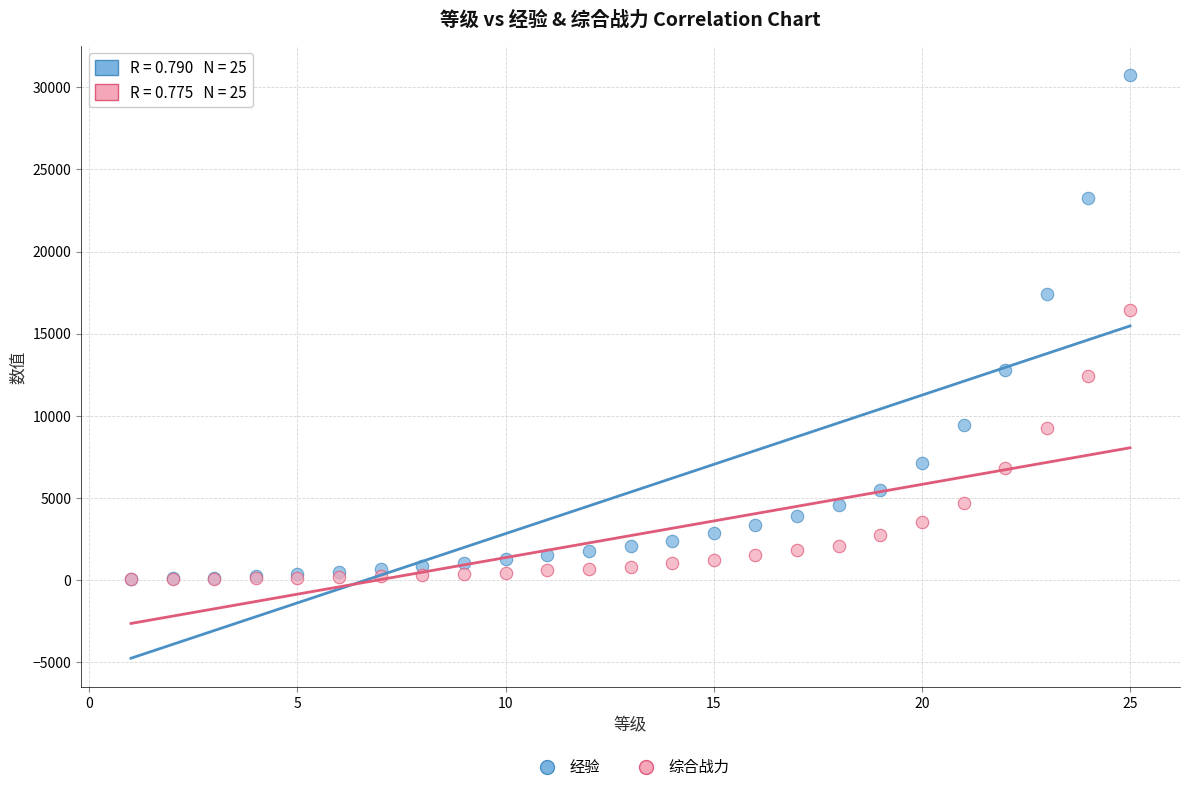

In the 经验 series, what Y value is closest to 15400?

17400.0